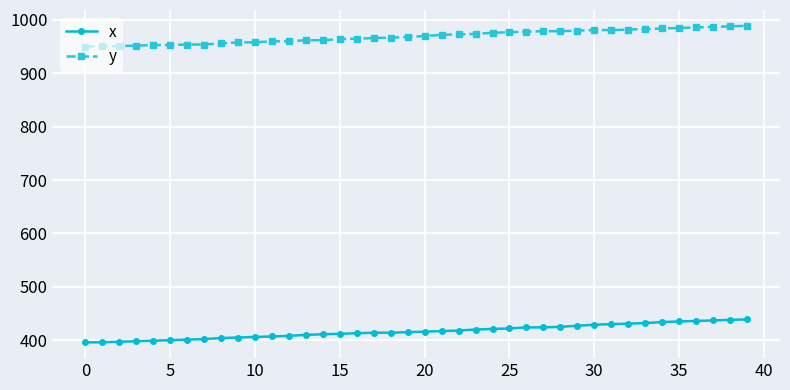

What is the difference between the maximum and second lowest values in the y series?

38